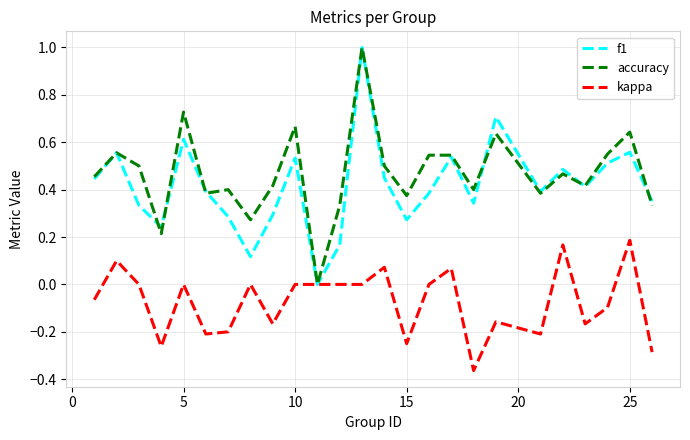

What is the sum of all f1 values?

10.4